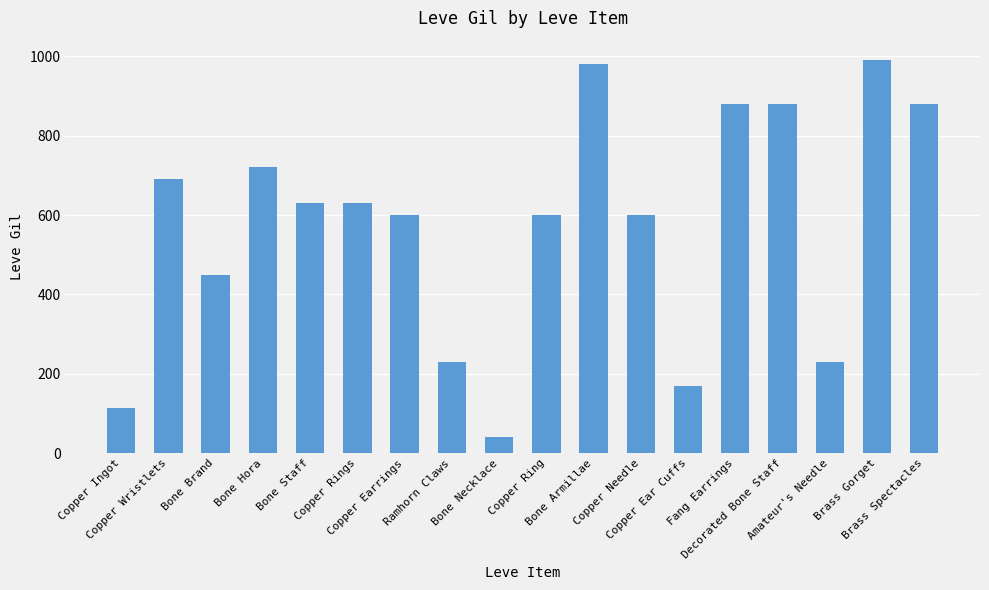

At which label does the data first exceed 630?

Copper Wristlets